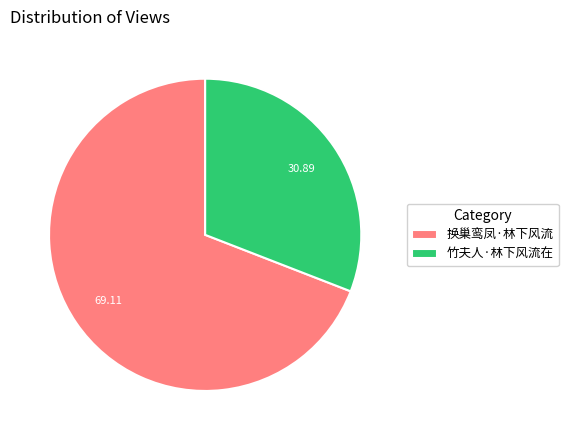

Between 竹夫人·林下风流在 and 换巢鸾凤·林下风流, which is larger?

换巢鸾凤·林下风流